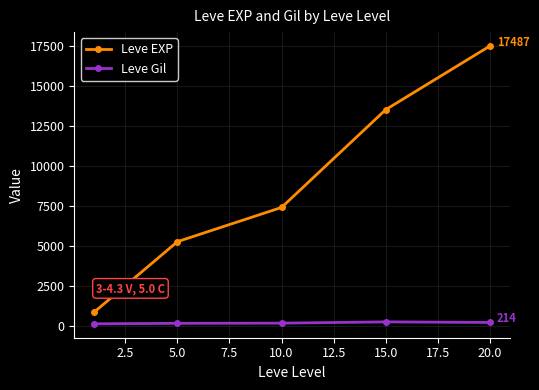

In Leve Gil, how many points are higher than both neighbors (excluding endpoints)?

1